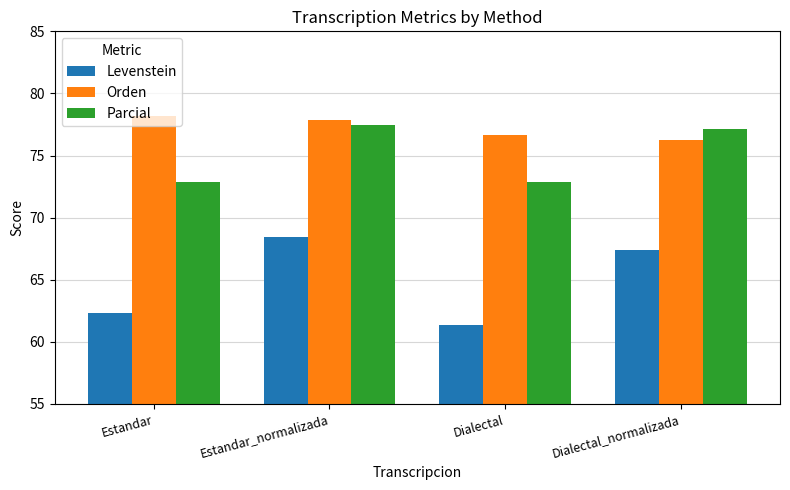

What is the spread (max minus min) of values at Dialectal_normalizada?

9.7